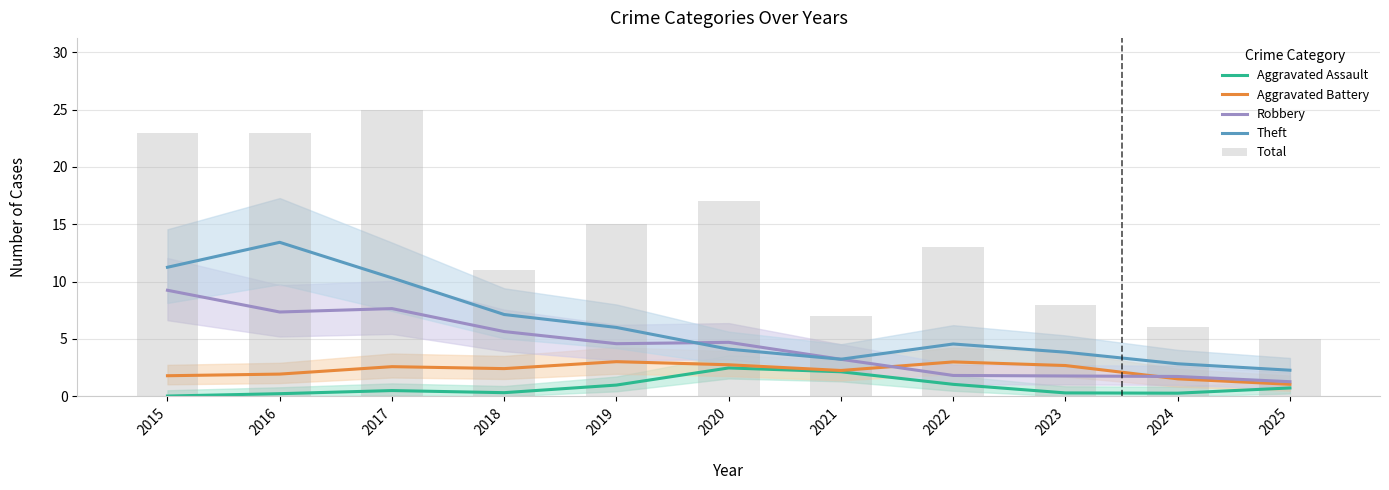

Where is Aggravated Battery nearest to the value 2?

2016